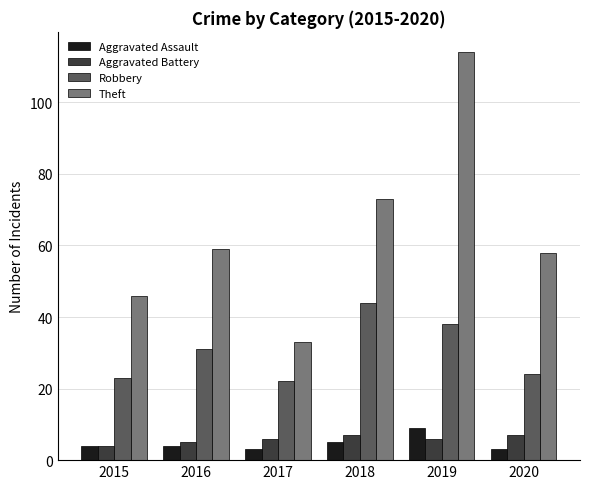

The Aggravated Battery series shows 4 at 2015. True or false?

True